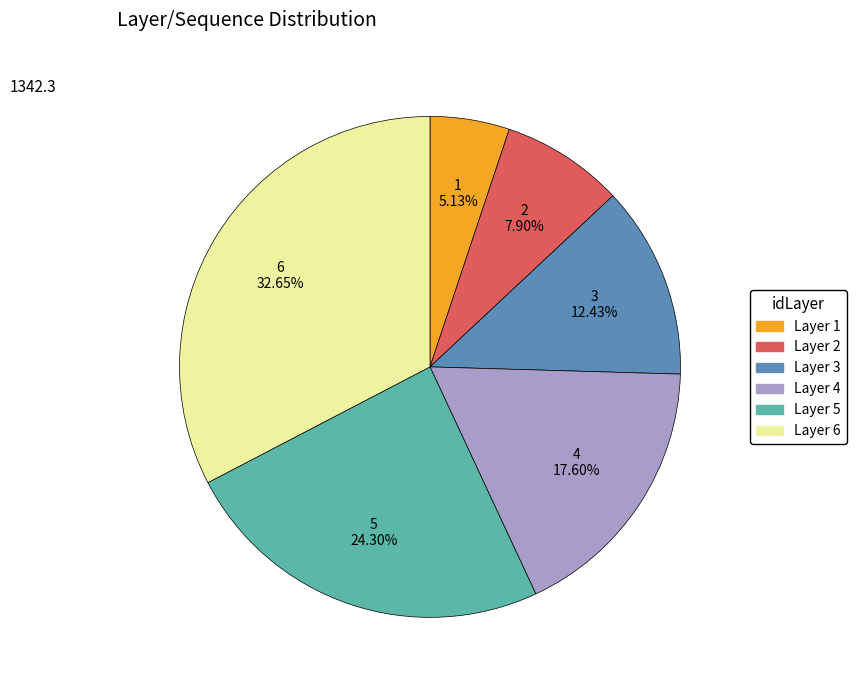

Which category has the biggest portion of the pie?

Layer 6